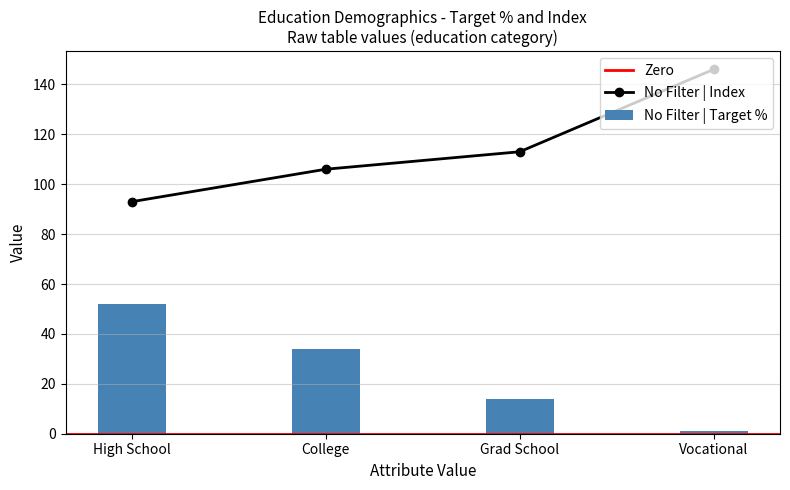

At High School, list the series in order from smallest to largest.

No Filter | Target %, No Filter | Index